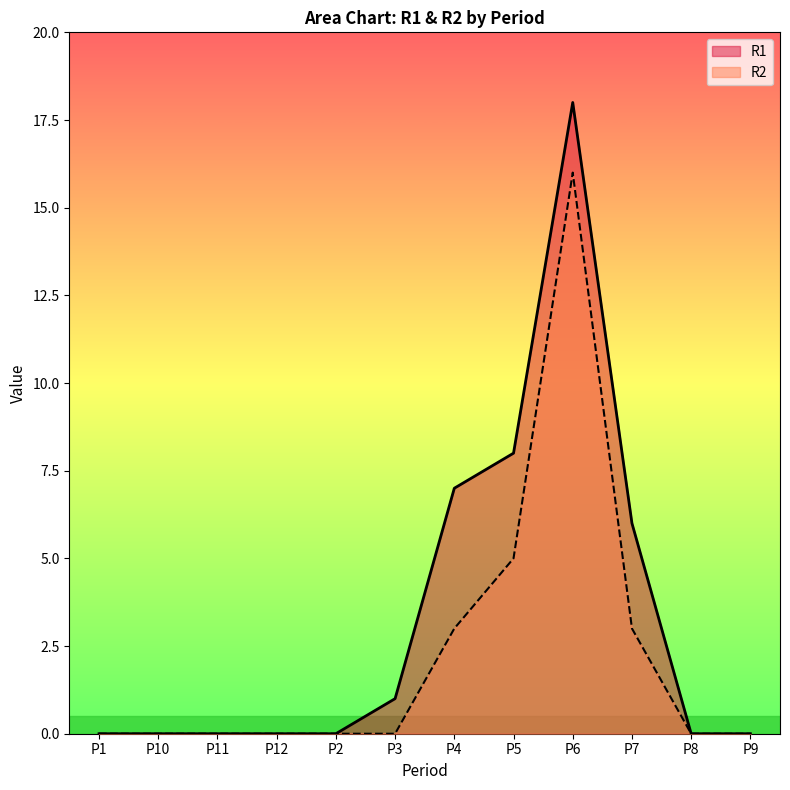

Count the R2 values in the range 0 to 3.

10